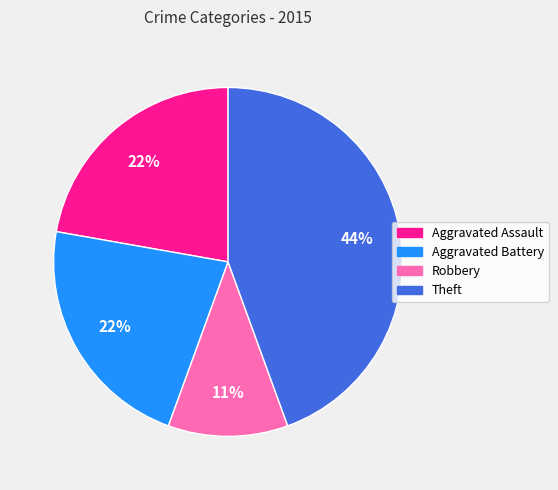

How many slices are in this pie chart?

4